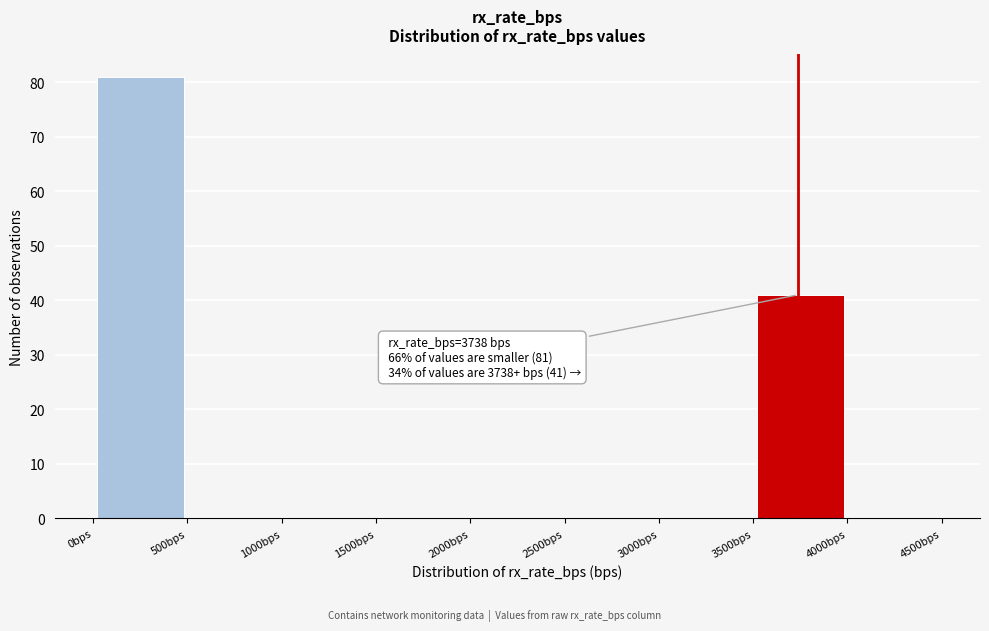

Which range on the x-axis has the tallest bar?

0 to 500